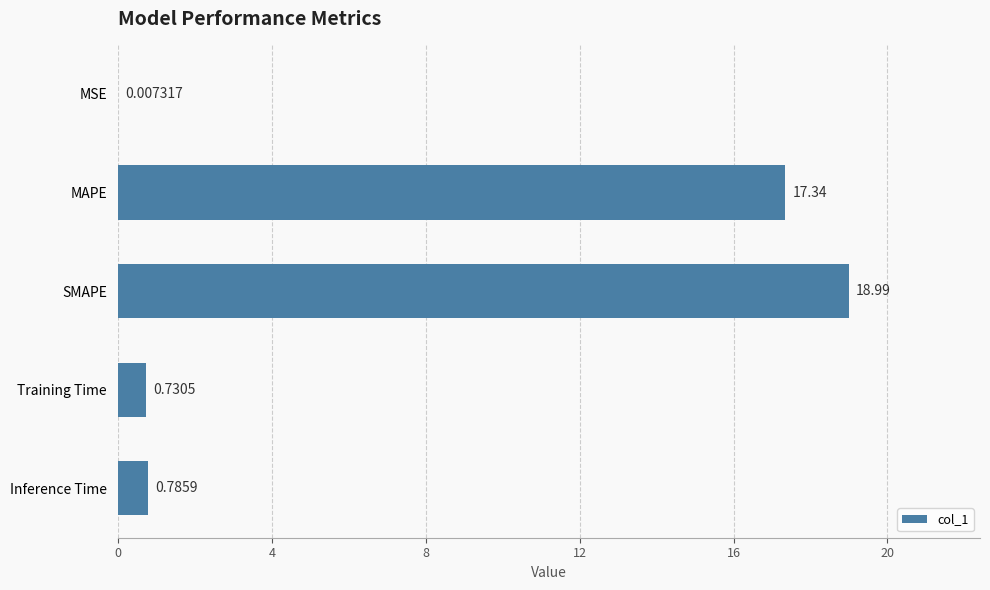

What is the sum of all values?

37.9